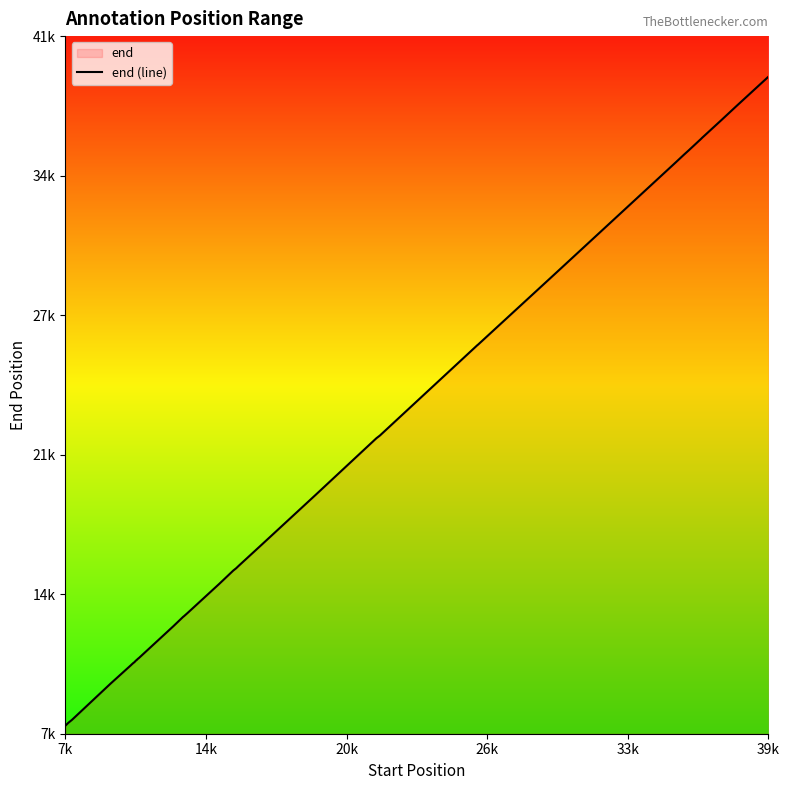

The chart shows a value of 10765 at 26. True or false?

False